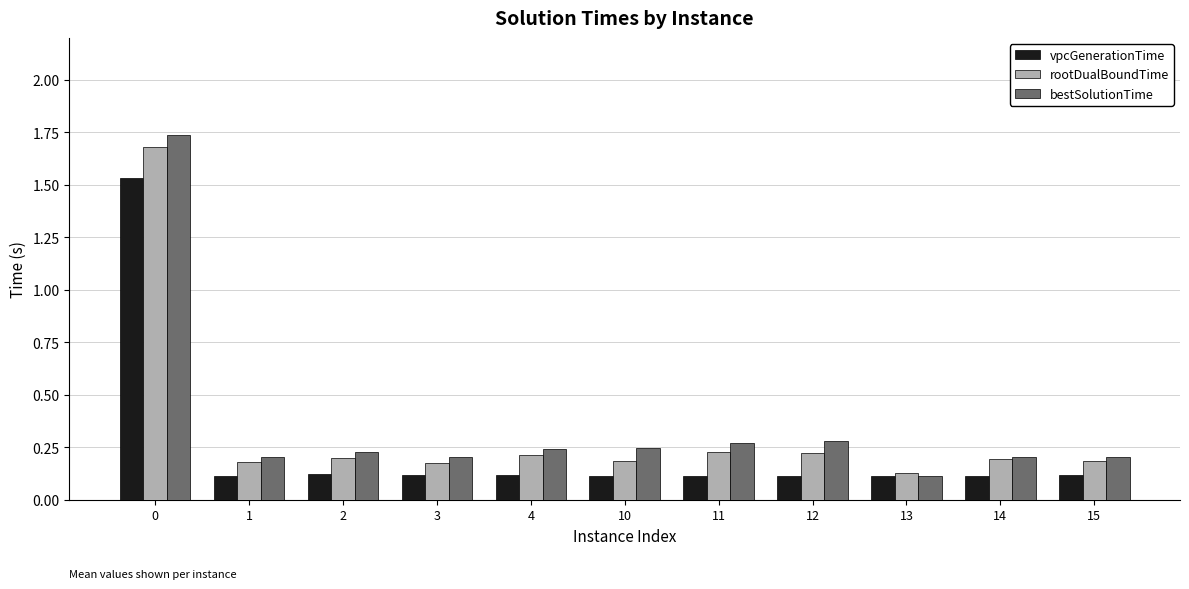

Rank the series by their average value, from highest to lowest.

bestSolutionTime, rootDualBoundTime, vpcGenerationTime